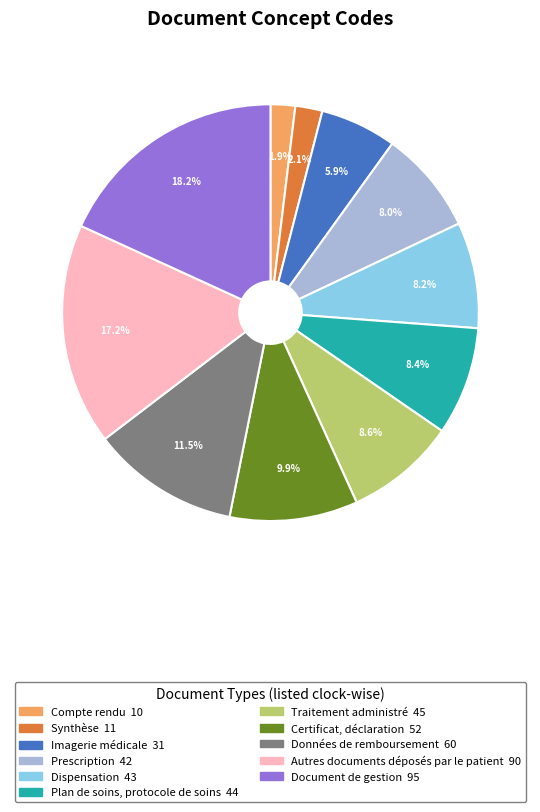

To the nearest percent, what is the difference between the Données de remboursement and Synthèse slice percentages?

9%